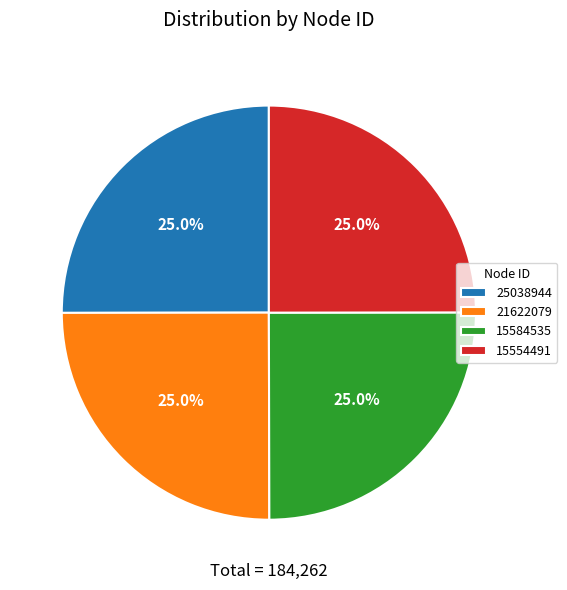

To the nearest percent, what percentage of the pie is 25038944?

25%